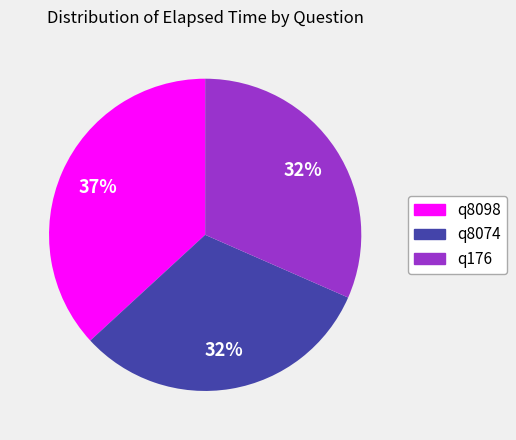

To the nearest percent, what is the combined percentage of q176 and q8098?

68%